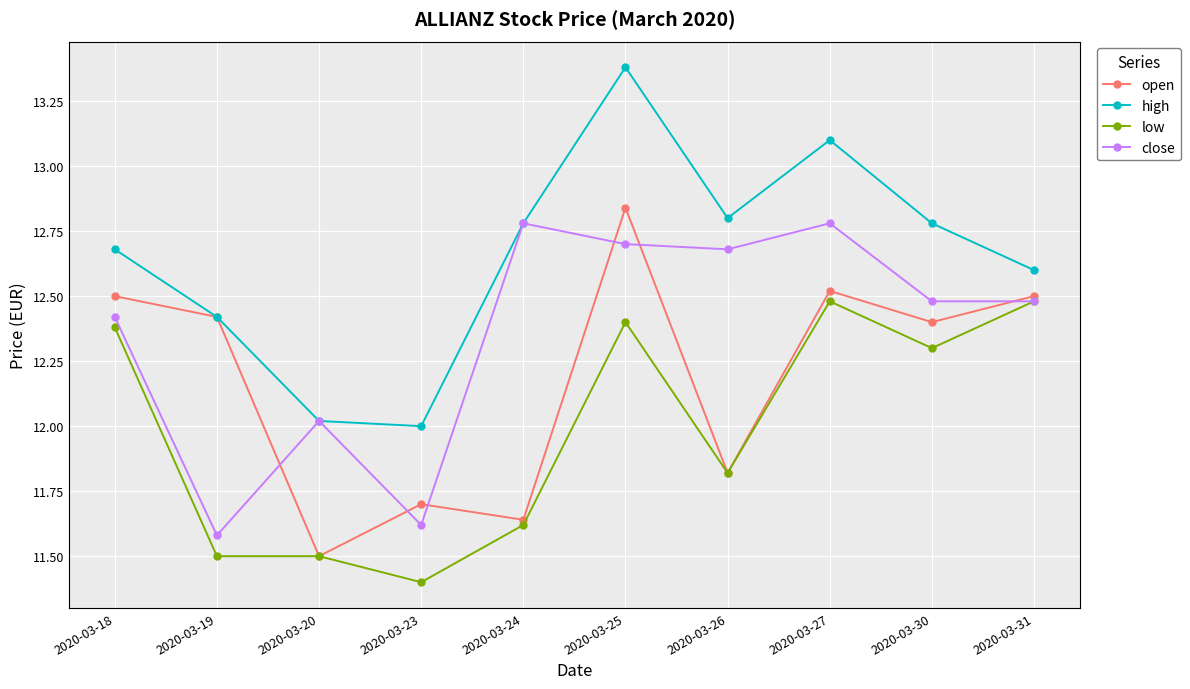

At how many categories does at least one series exceed 13?

2